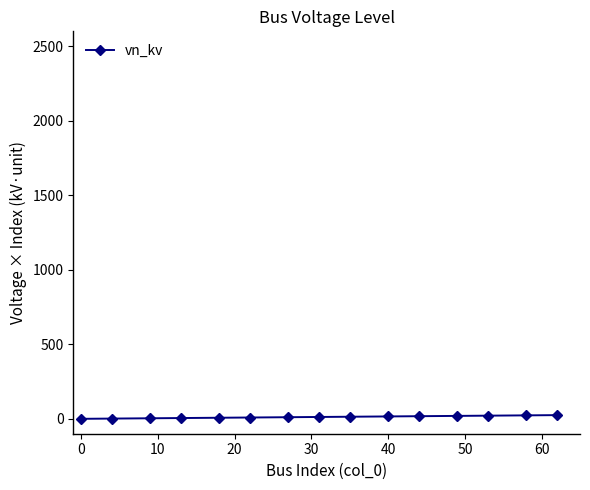

What is the maximum value shown in the chart?

24.8